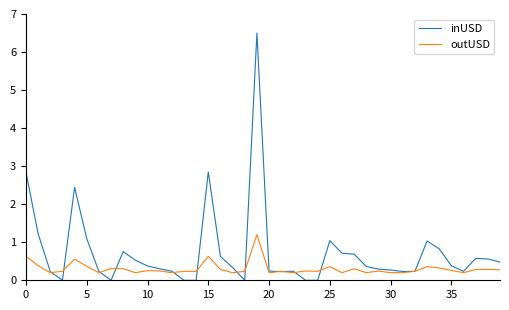

Rank the series by their maximum value, from lowest to highest.

outUSD, inUSD